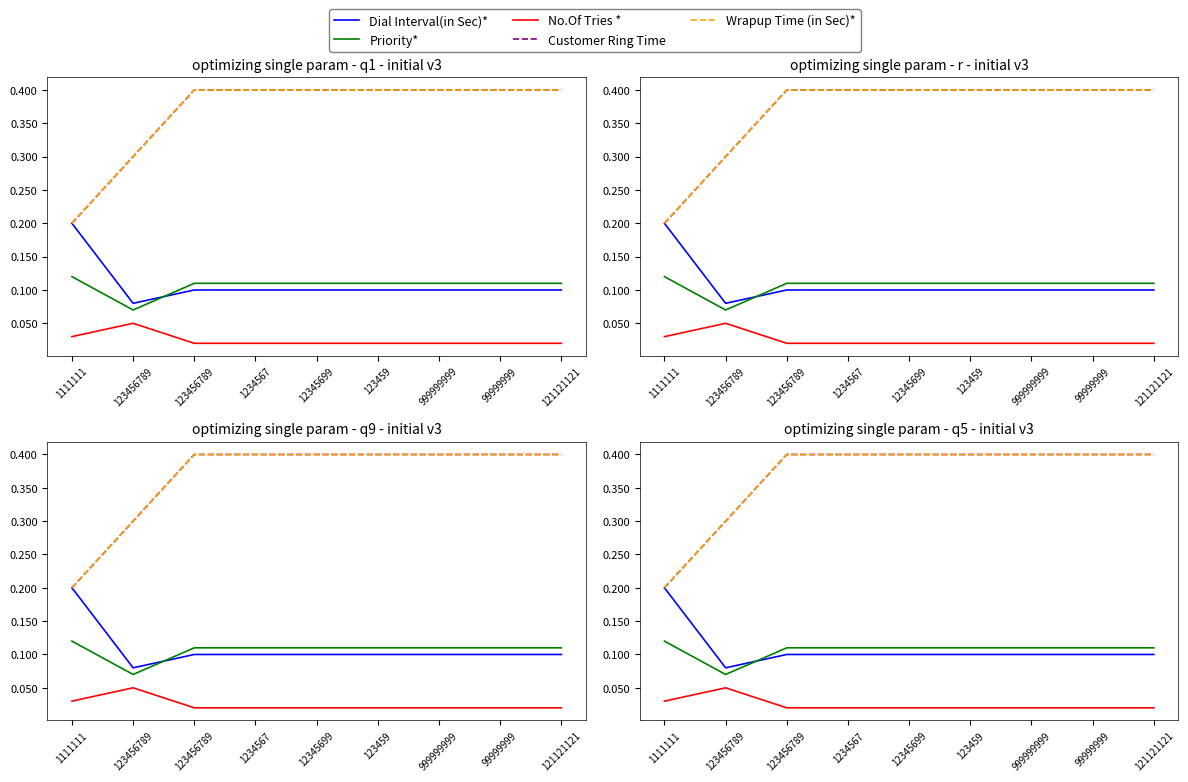

What is the label of the 3rd point from the left?

123456789